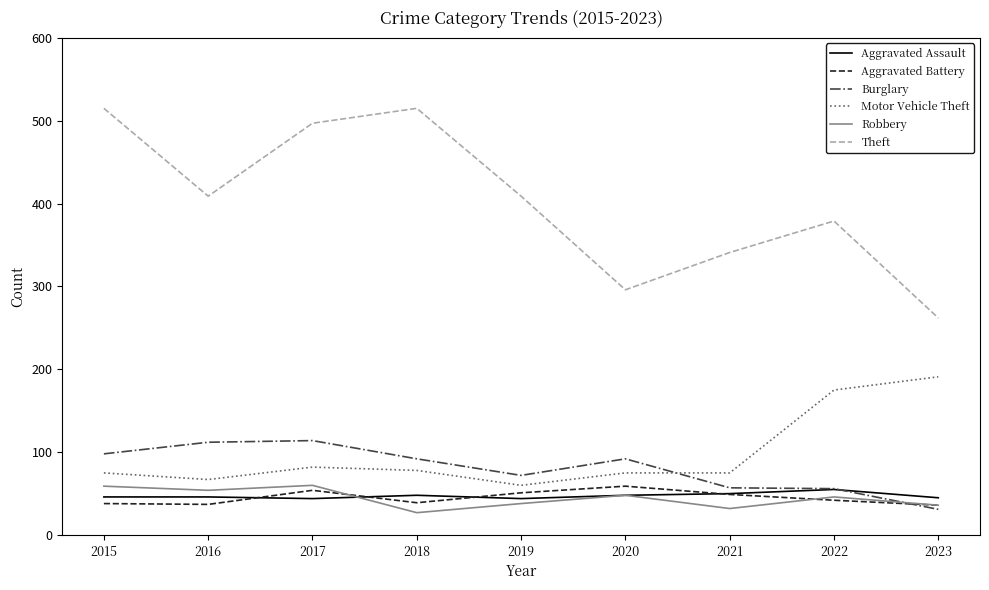

The value of Aggravated Assault at 2015 is 19. True or false?

False